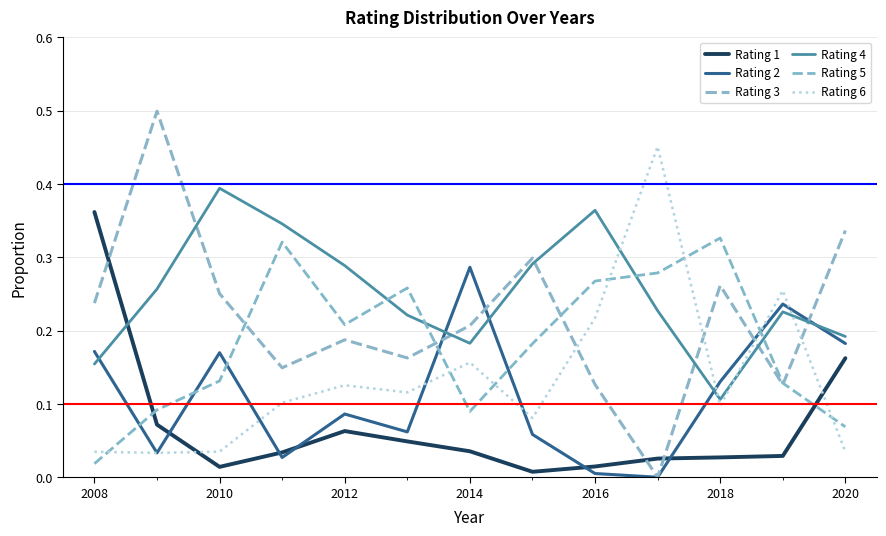

Does the chart have visible grid lines?

Yes